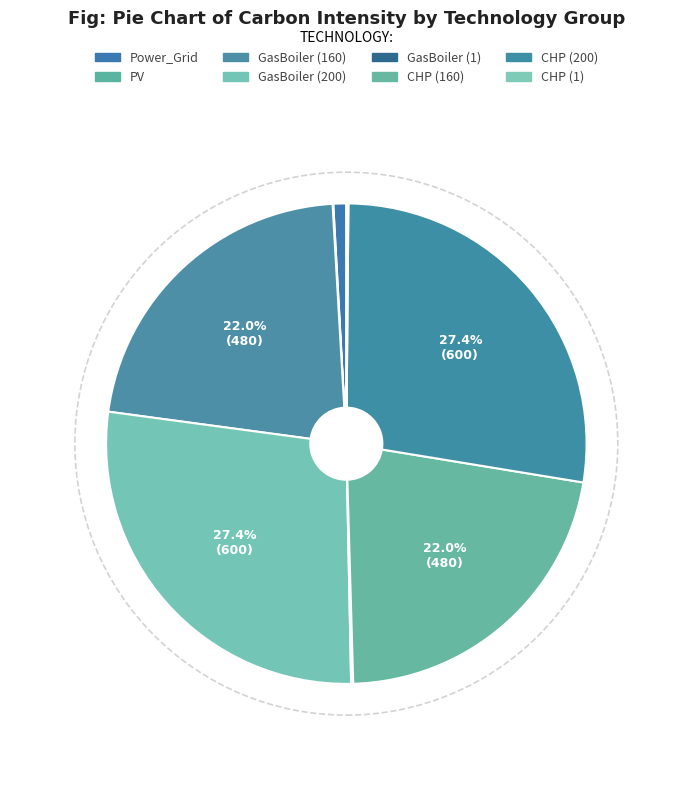

To the nearest percent, what is the average slice percentage?

11%